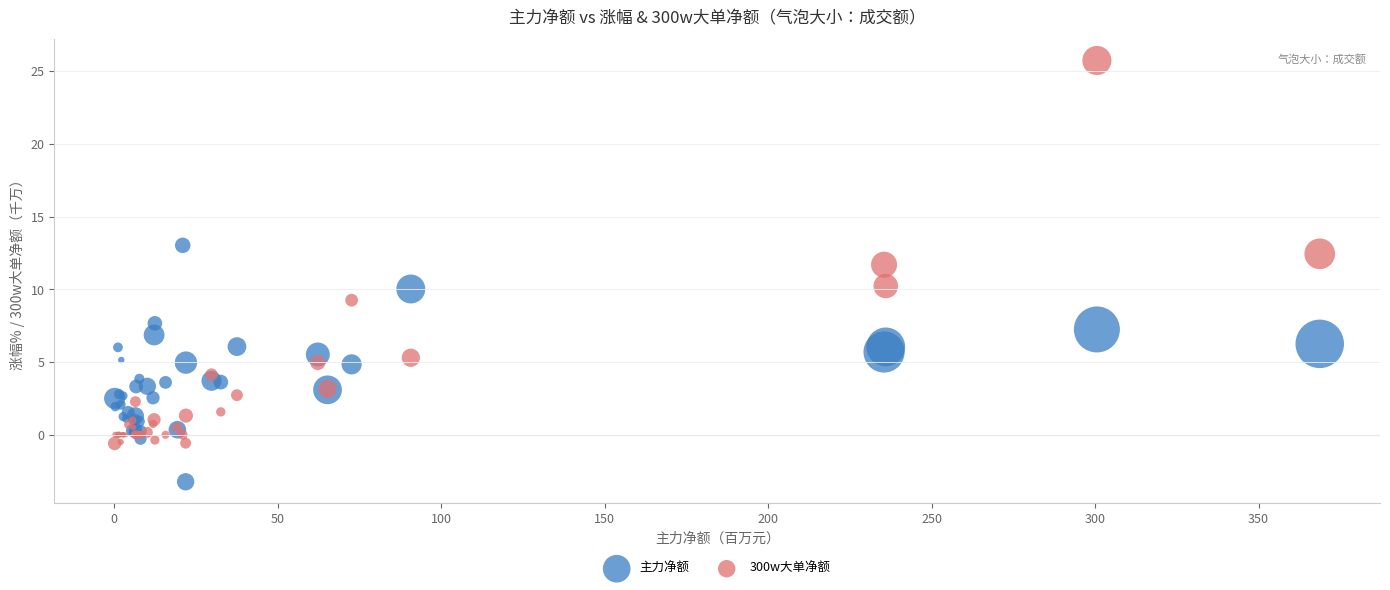

What are all the series names shown in the legend?

主力净额, 300w大单净额